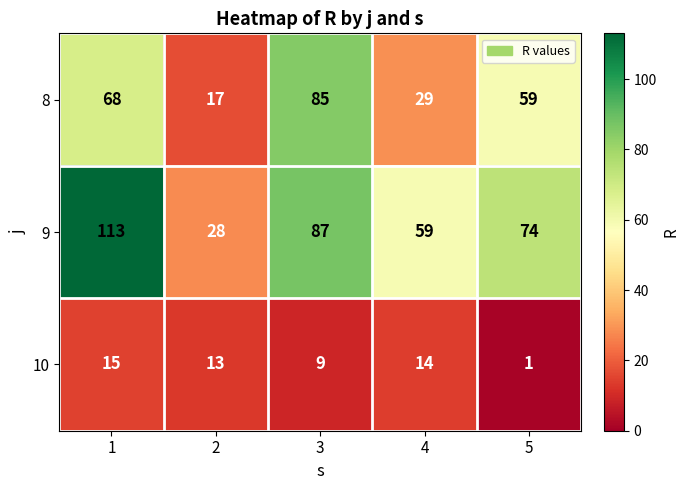

What is the difference between the highest and lowest values at 1?

98